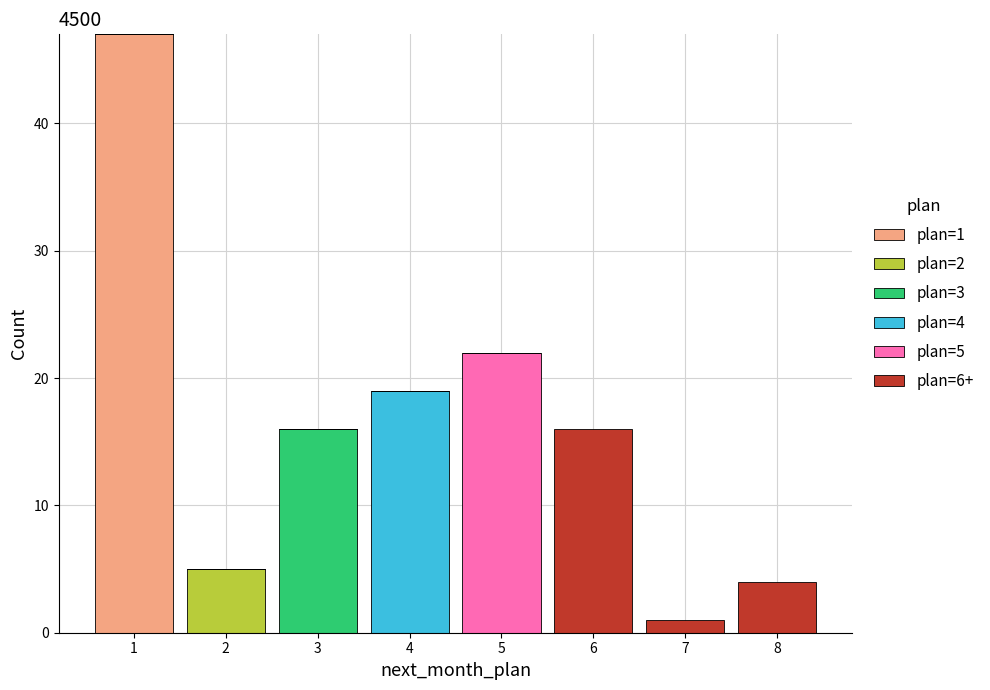

Which range on the x-axis has the tallest stacked bar (by total height)?

0.5 to 1.5